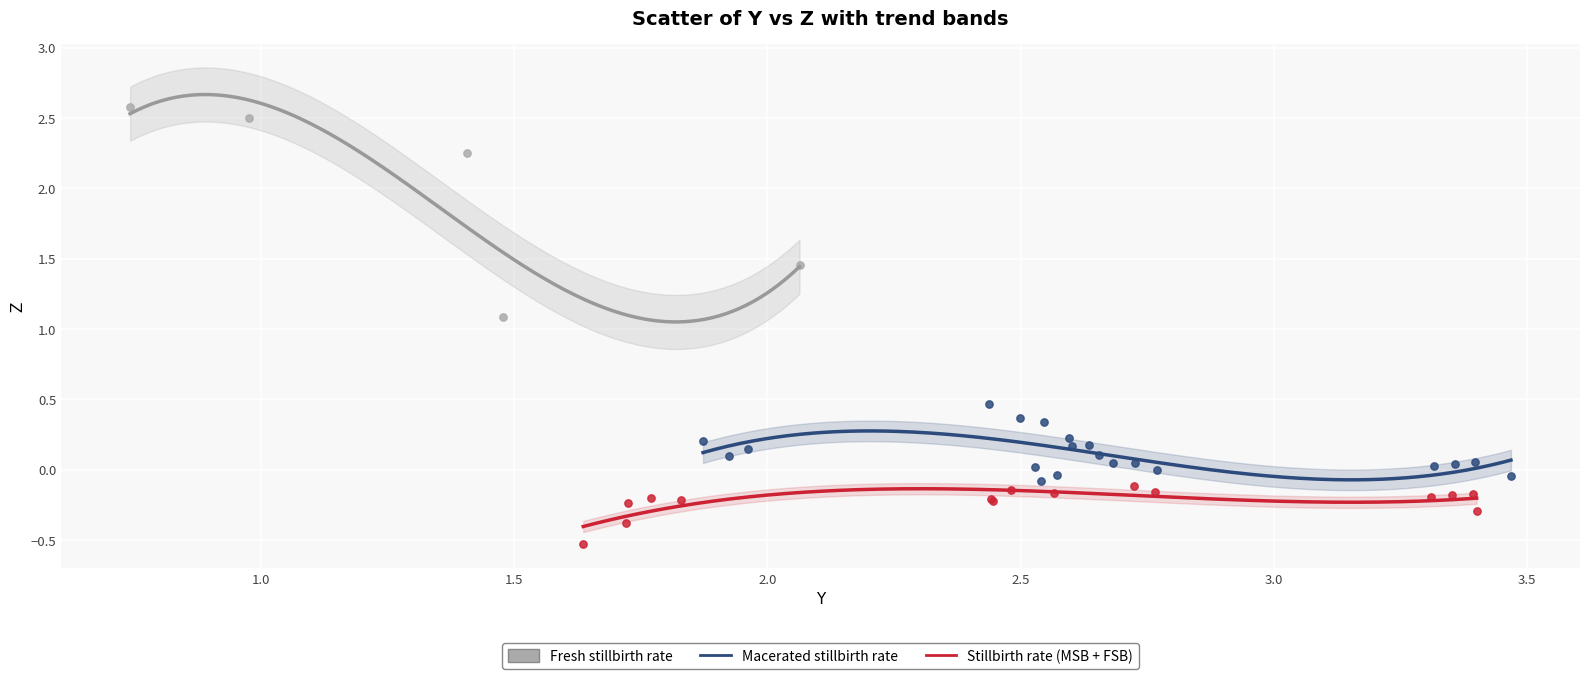

What are all the series names shown in the legend?

Fresh stillbirth rate, Macerated stillbirth rate, Stillbirth rate (MSB + FSB)